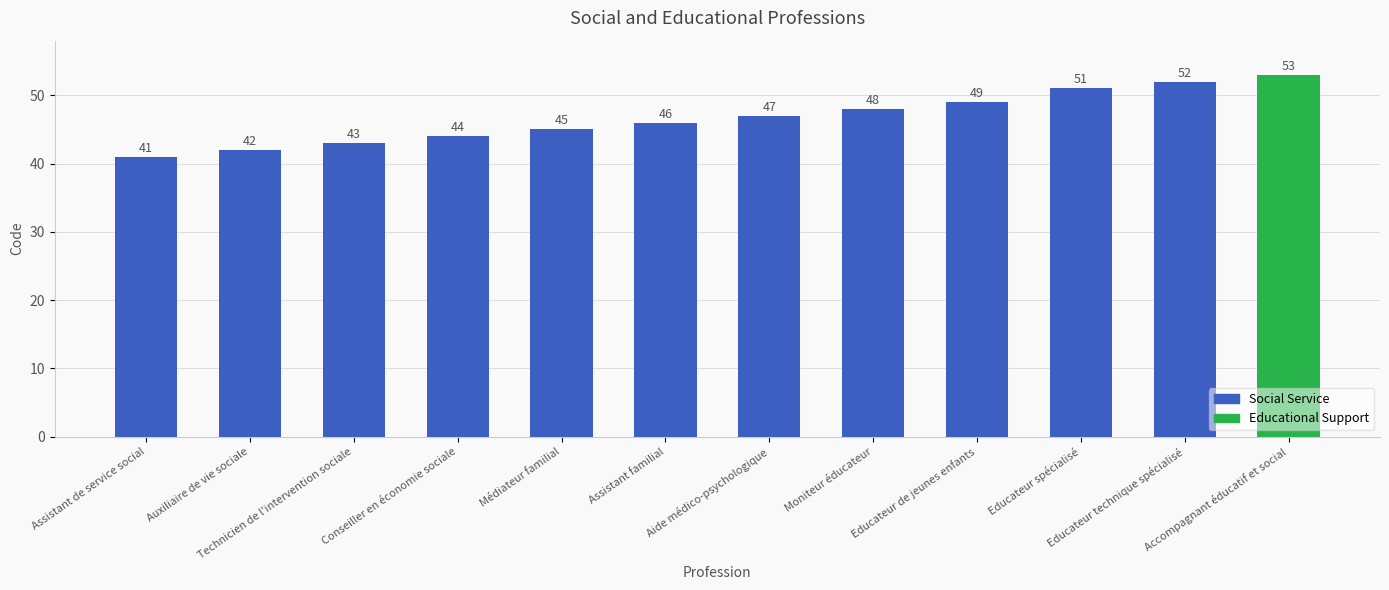

The chart shows a value of 45 at Médiateur familial. True or false?

True